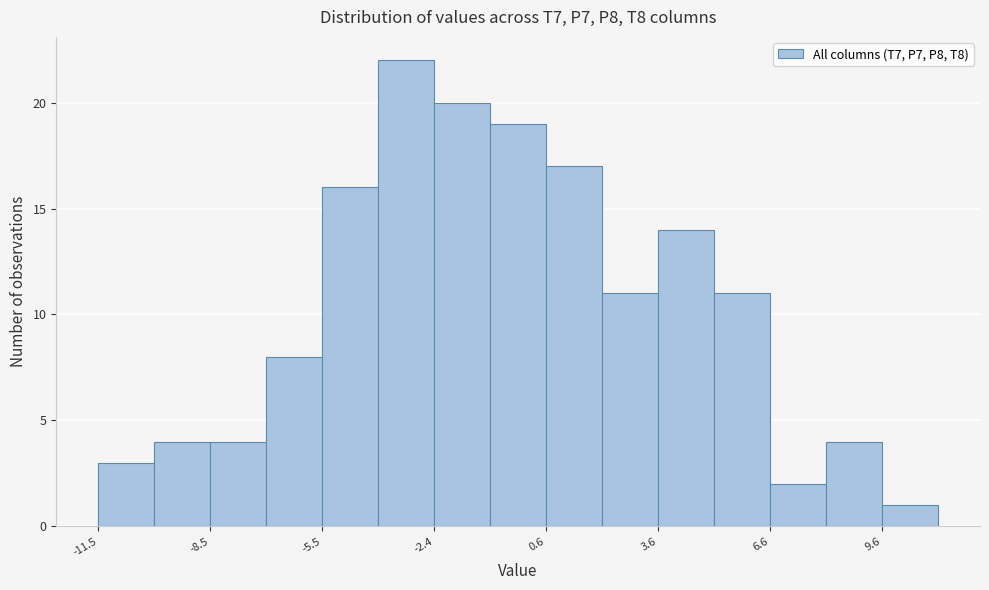

Read against the x-axis, roughly where is the centre of the tallest bar?

-3.0